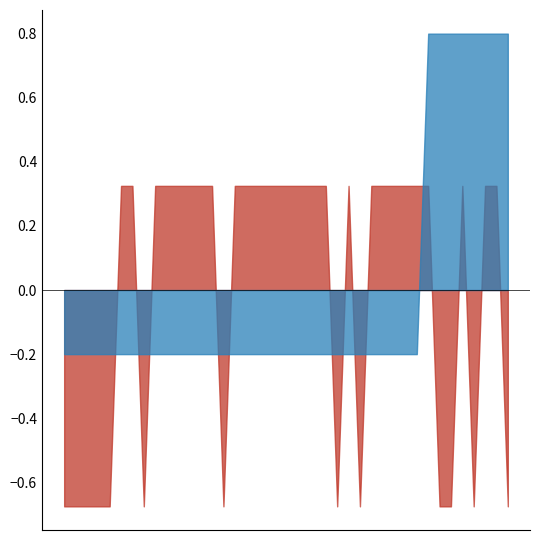

How many data points in MedA are above 0?

8